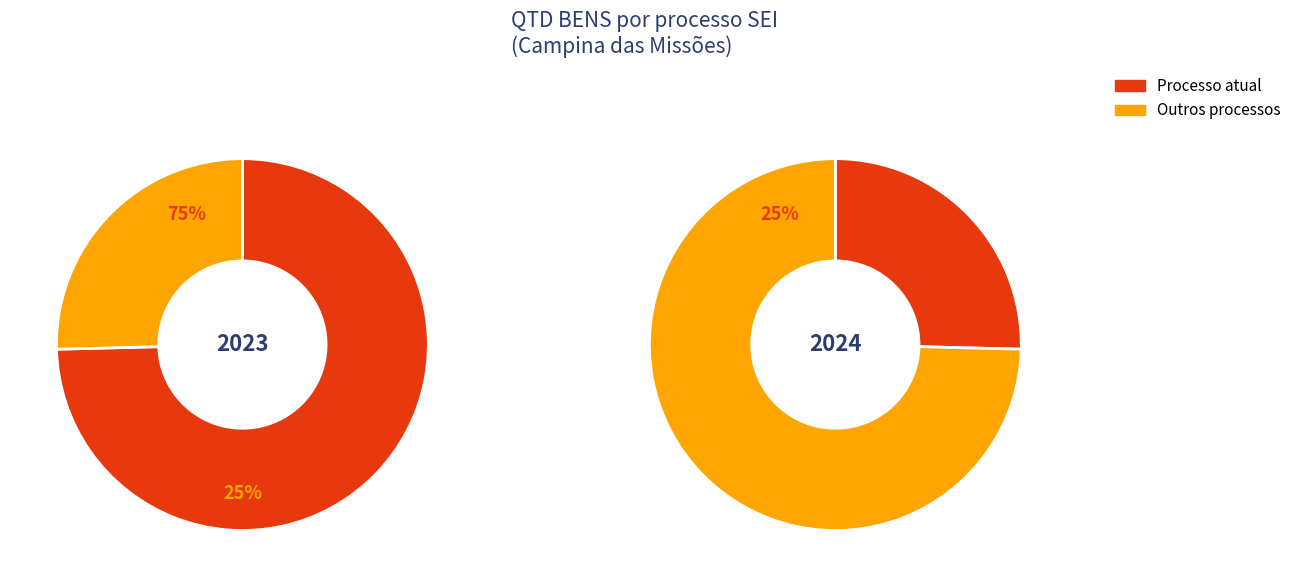

Is there a majority slice in this chart?

Yes